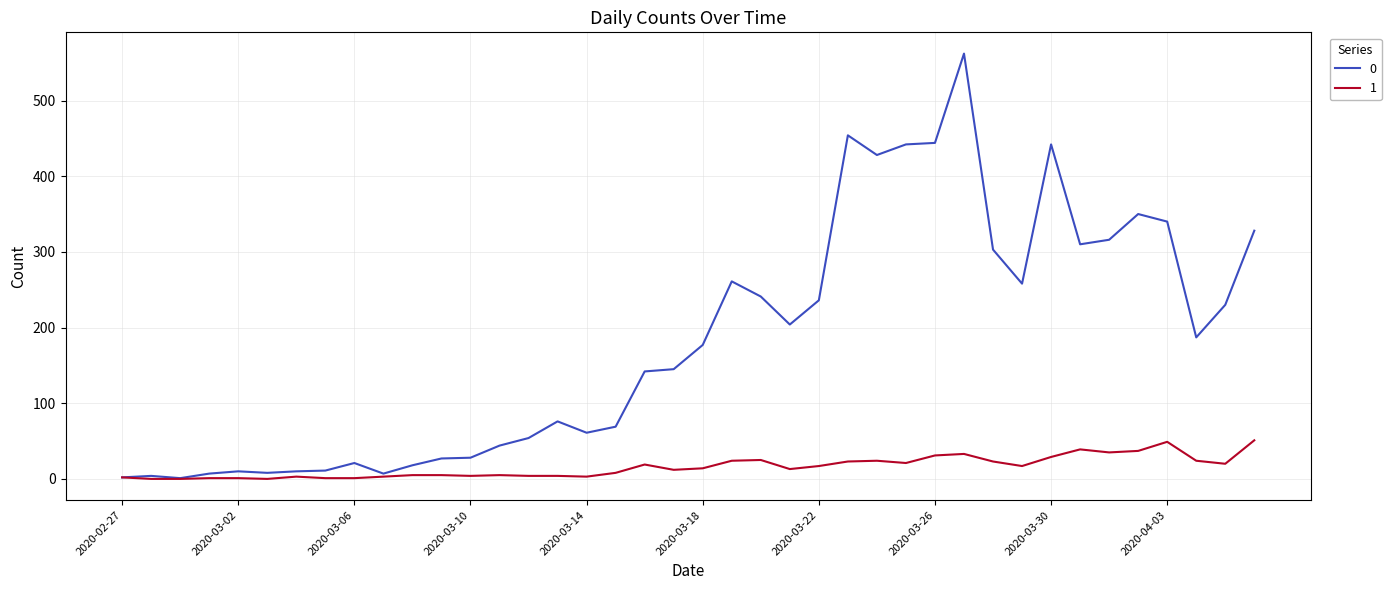

What is the maximum value shown in the chart?

562